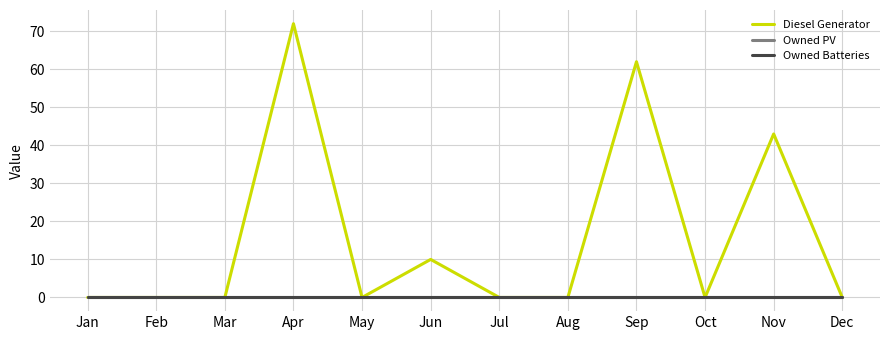

How many lines are shown in the chart?

3